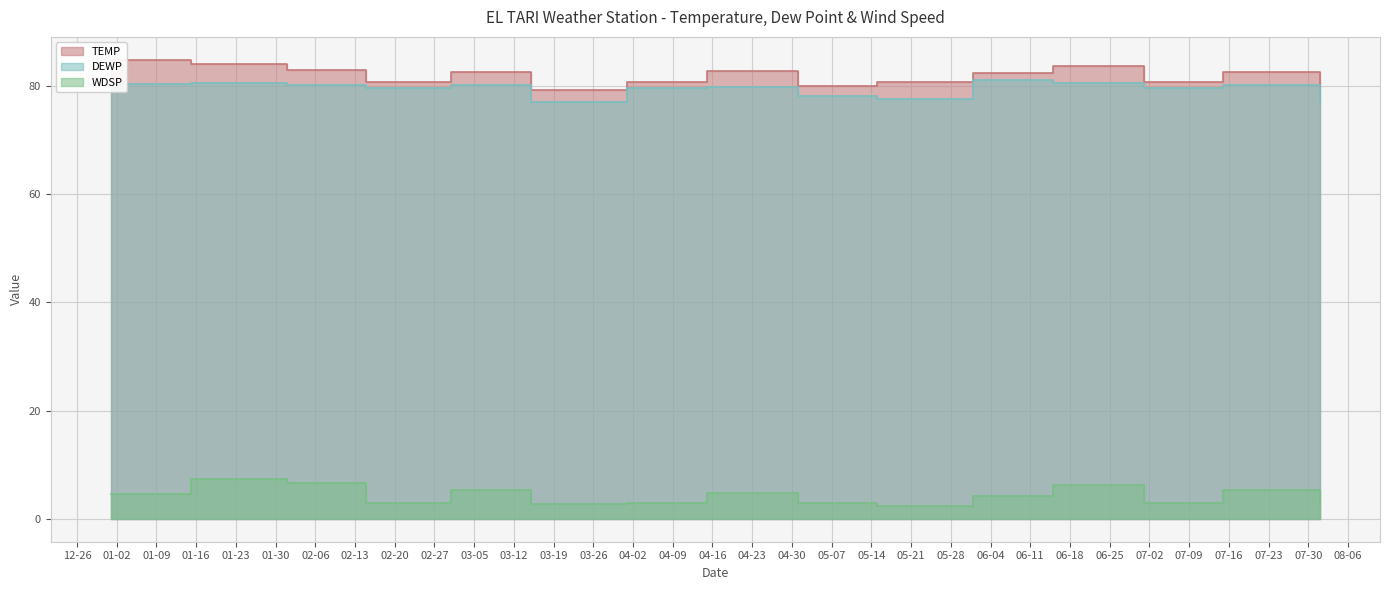

At 2024-05-15, list the series in order from smallest to largest.

WDSP, DEWP, TEMP